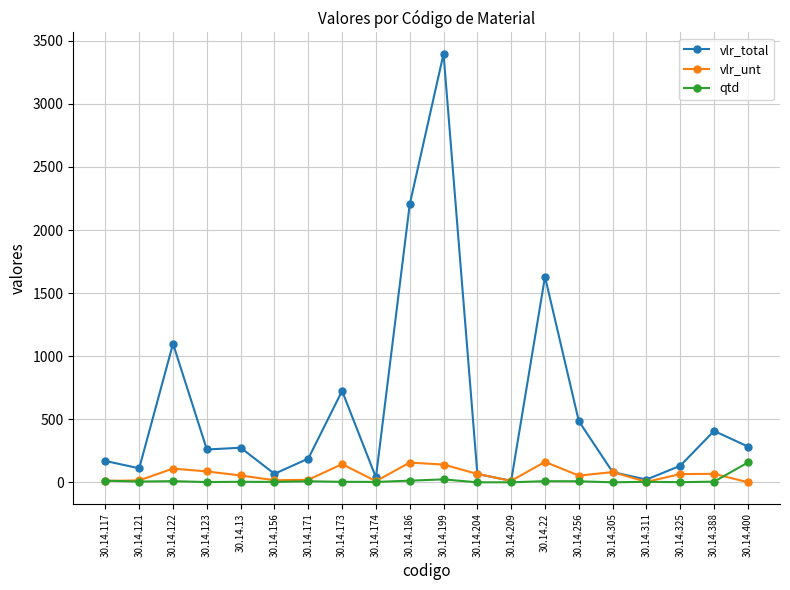

What is the sum of the qtd values at 30.14.173 and 30.14.174?

9.0